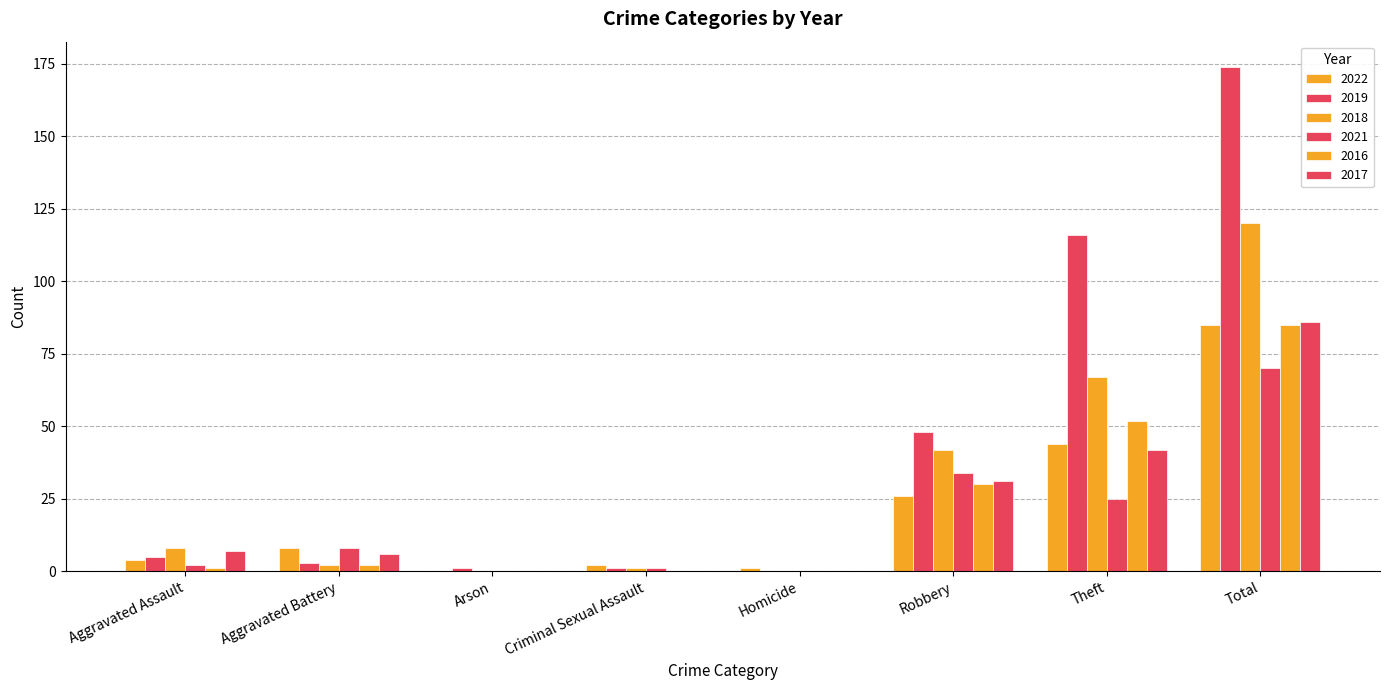

How many series are shown in this chart?

6